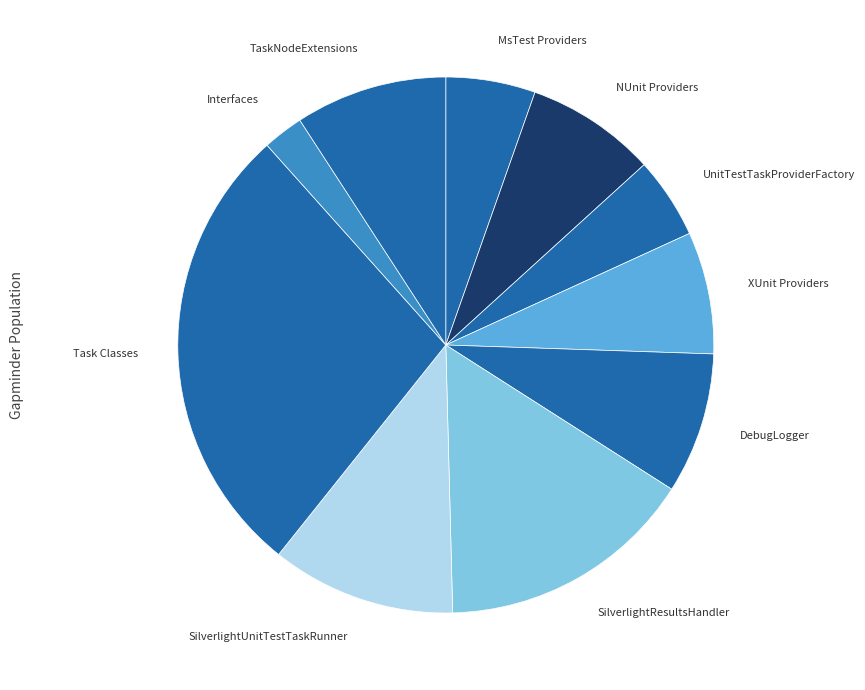

Count the number of slices in the pie.

10